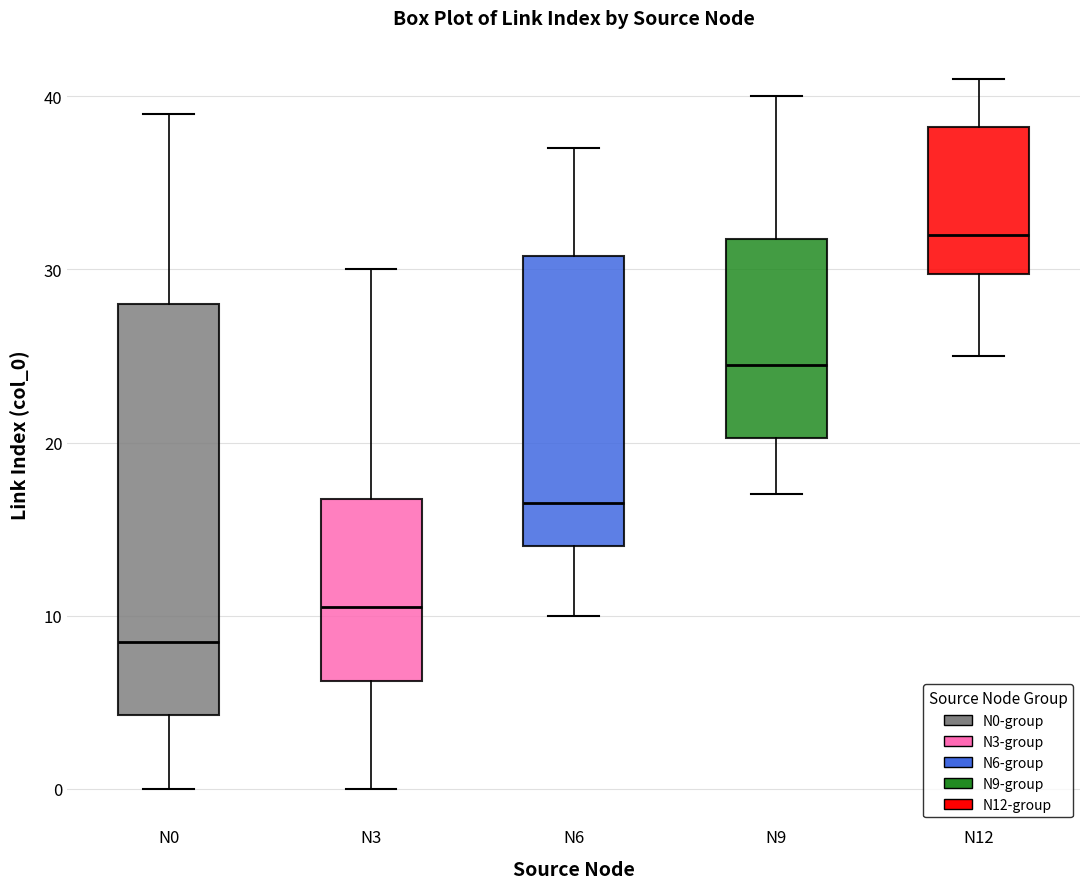

Which box has the lowest median line?

N0